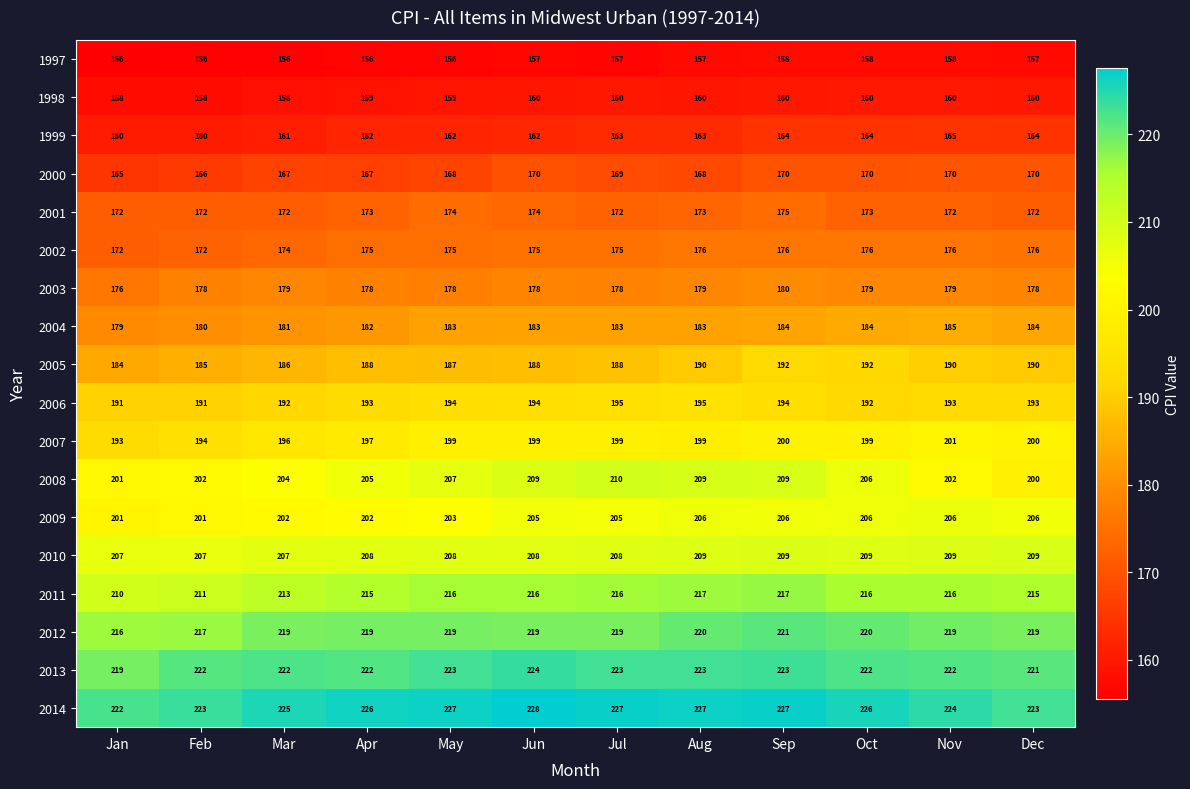

What is the smallest value displayed?

156